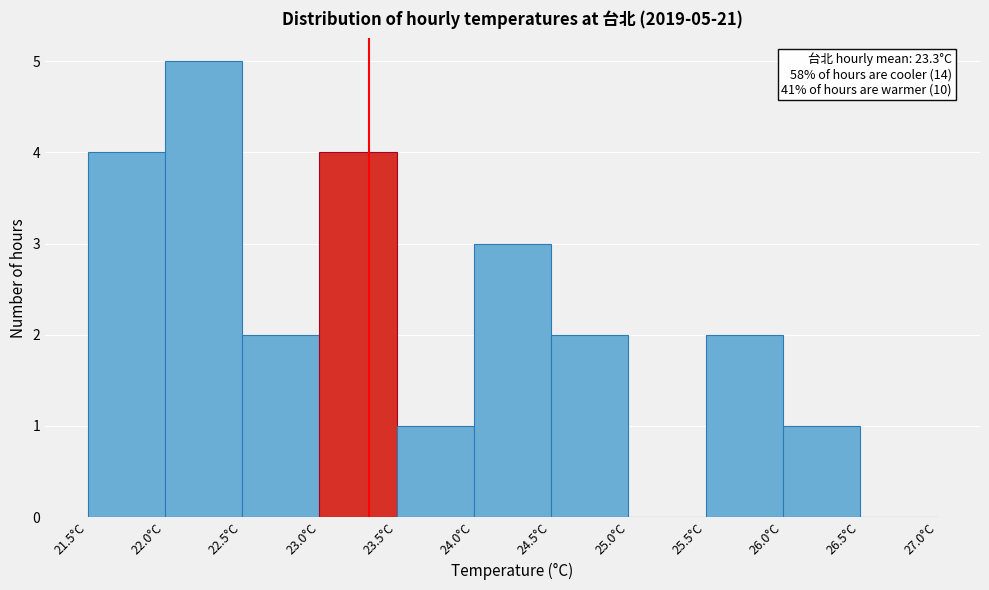

Which range on the x-axis has the tallest bar?

22.0 to 22.5